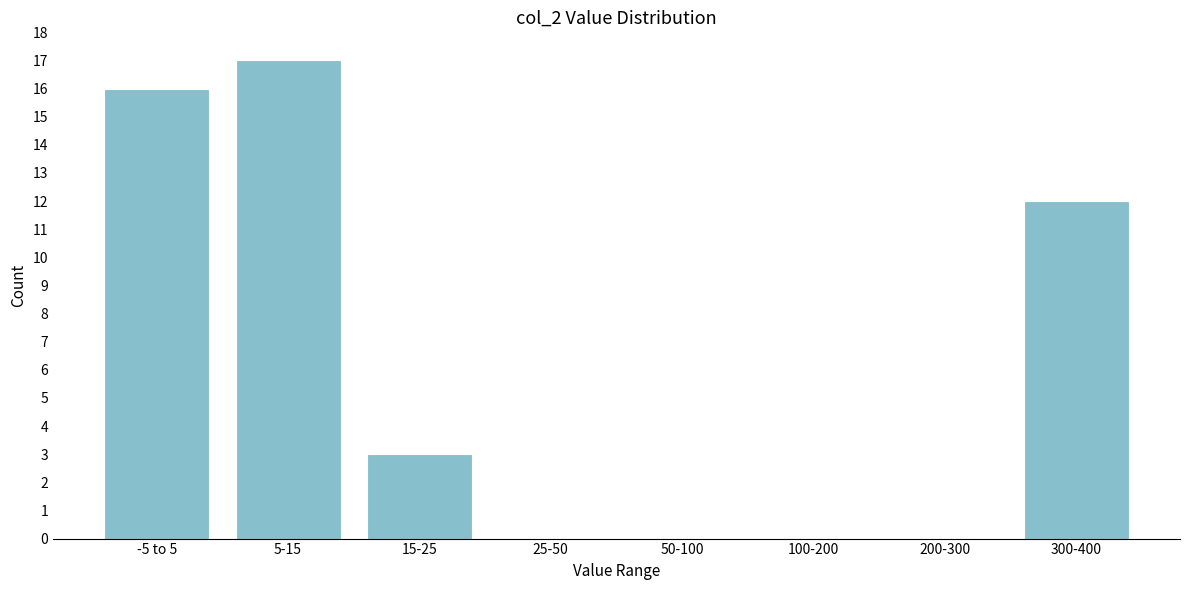

Reading left to right, extract all data points from this chart.

-5 to 5=16	5-15=17	15-25=3	25-50=0	50-100=0	100-200=0	200-300=0	300-400=12